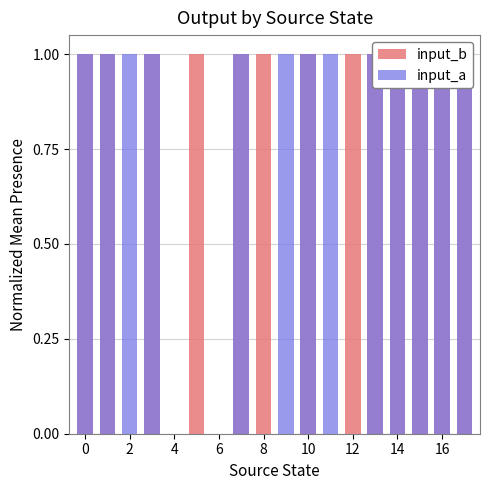

Rank the series by their maximum value, from lowest to highest.

input_b, input_a